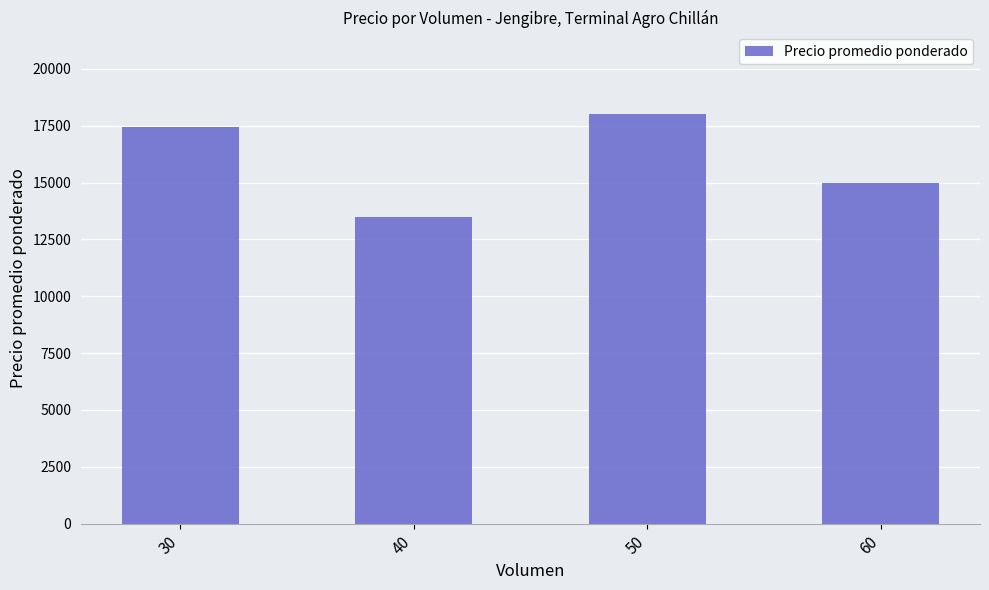

What value does the data have at 30?

17462